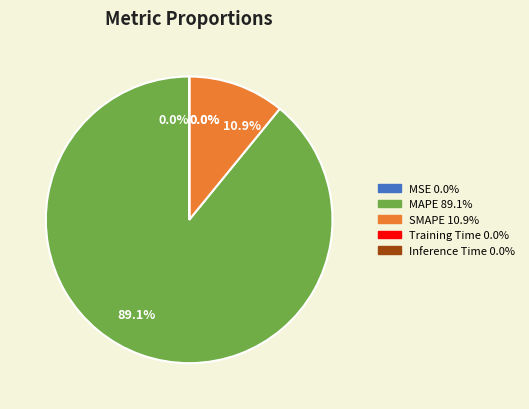

To the nearest percent, what portion does MAPE represent?

89%